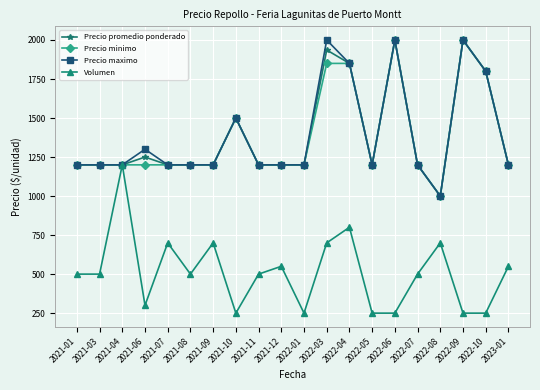

Is it true that Volumen equals 250 at 2022-01?

True